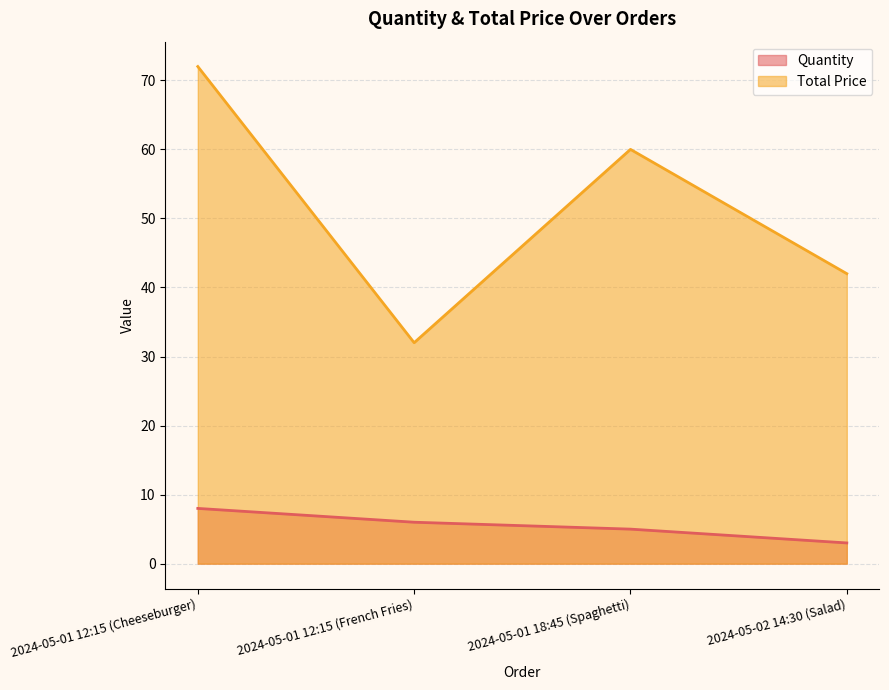

Does the chart display data point markers on the line(s)?

No